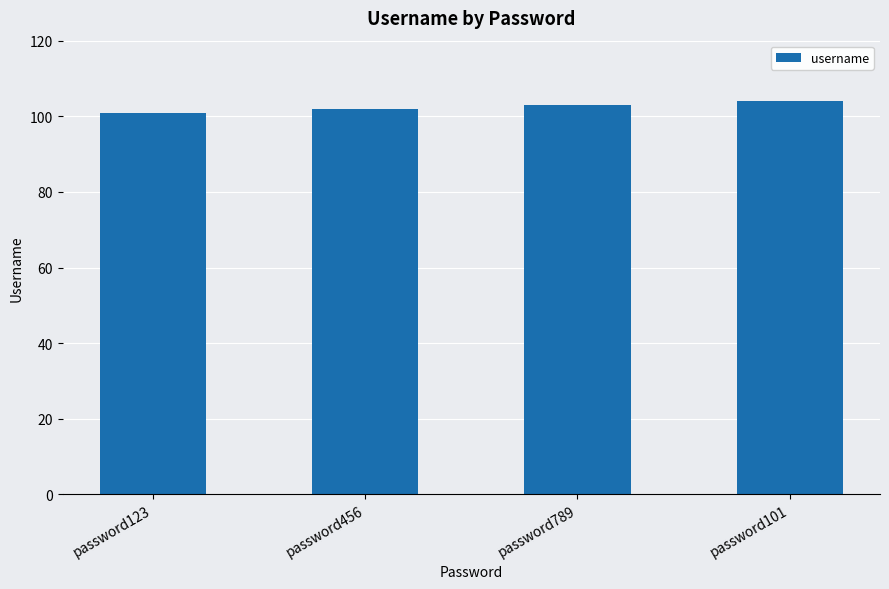

What is the label of the 4th bar from the left?

password101